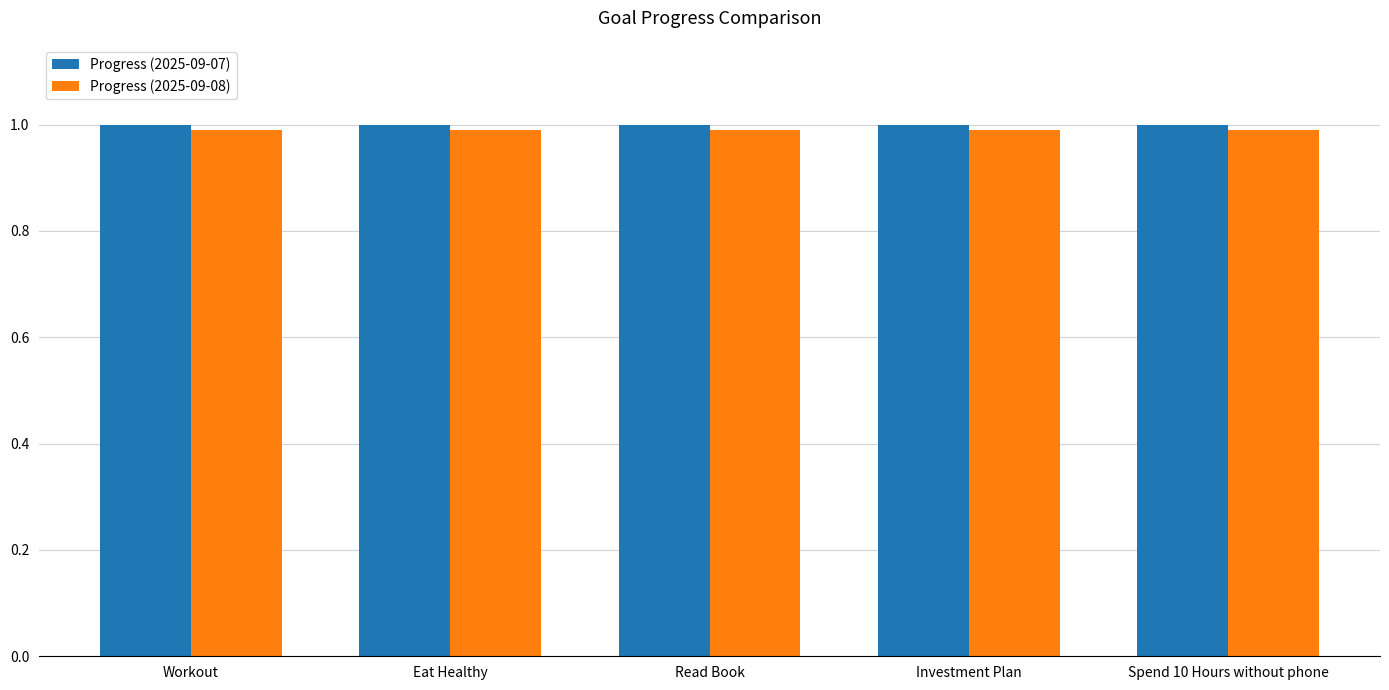

What is the value of the Progress (2025-09-07) bar at the 2nd from the left?

1.0